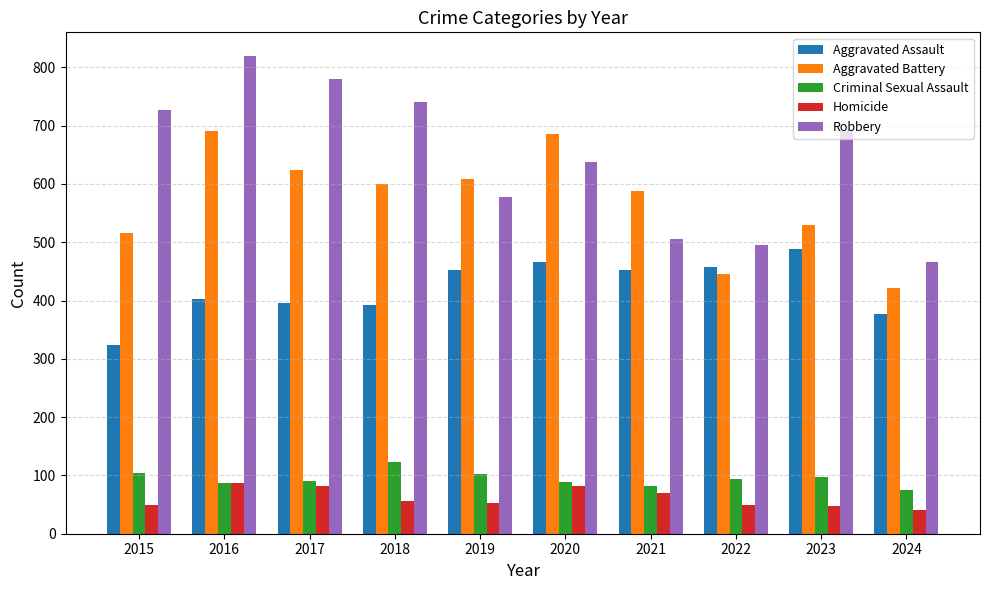

What is the spread (max minus min) of values at 2023?

642